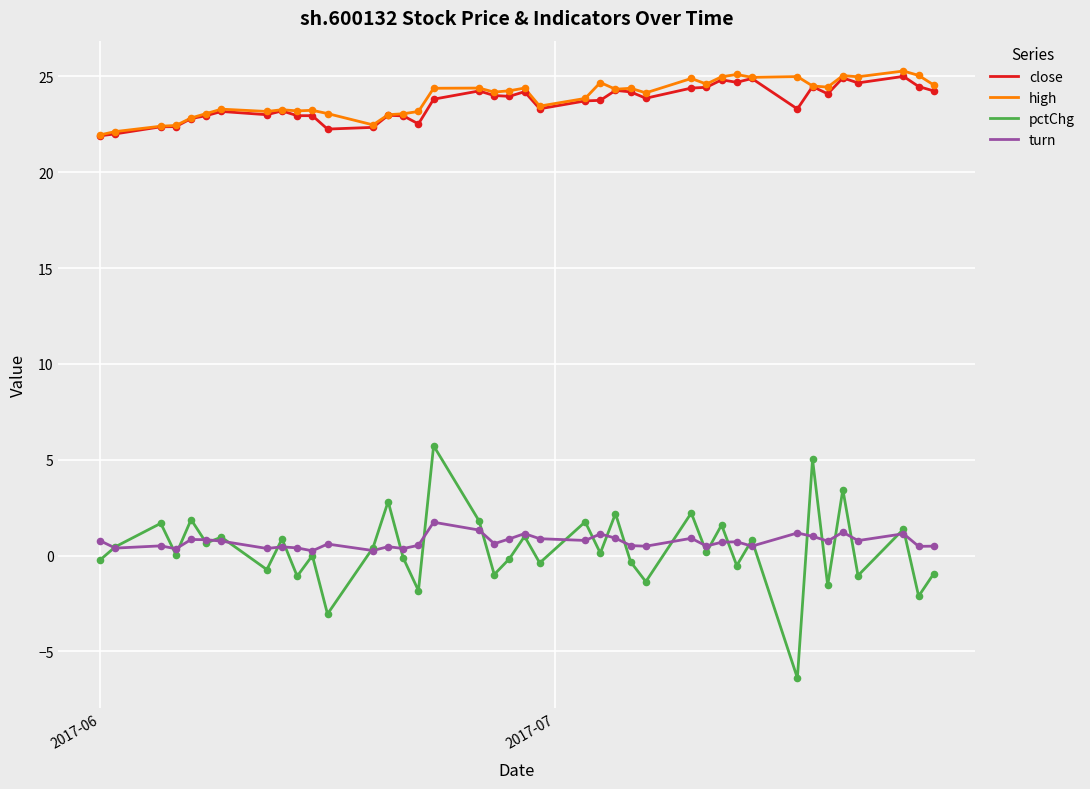

At how many categories does at least one series exceed 12?

40